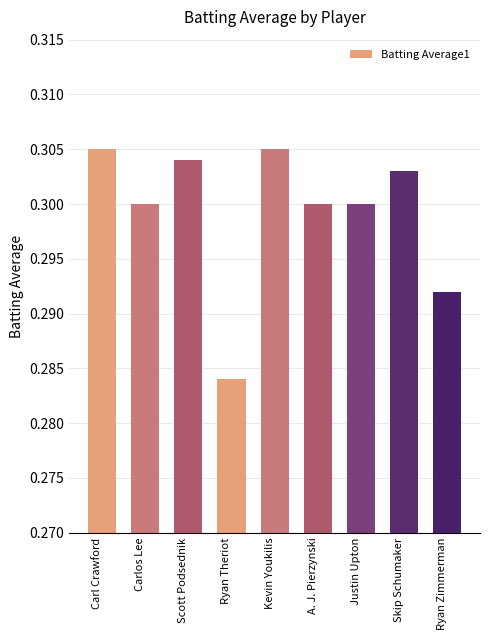

What is the label of the 3rd bar from the right?

Justin Upton